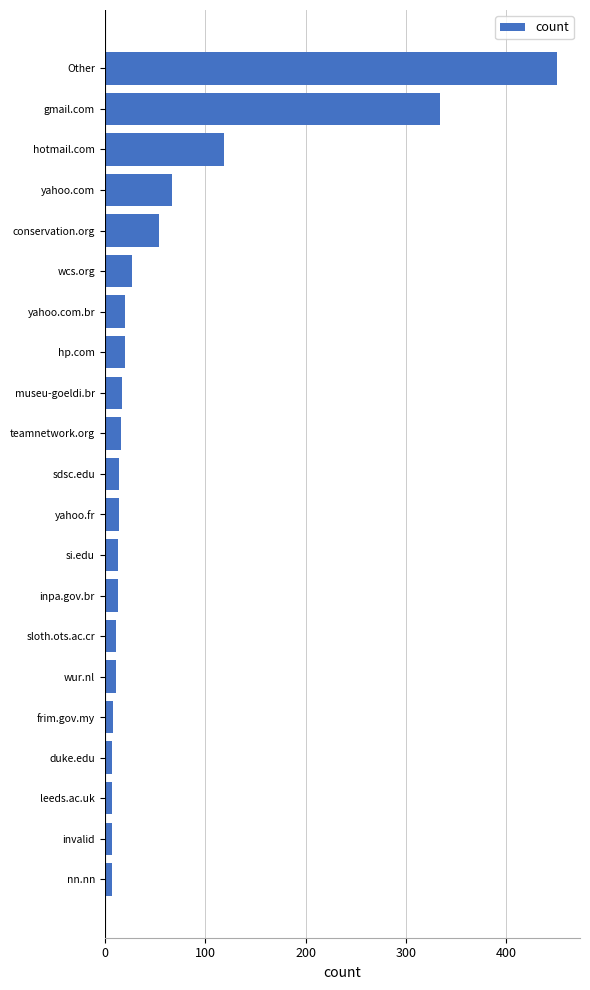

How many series are shown in this chart?

1